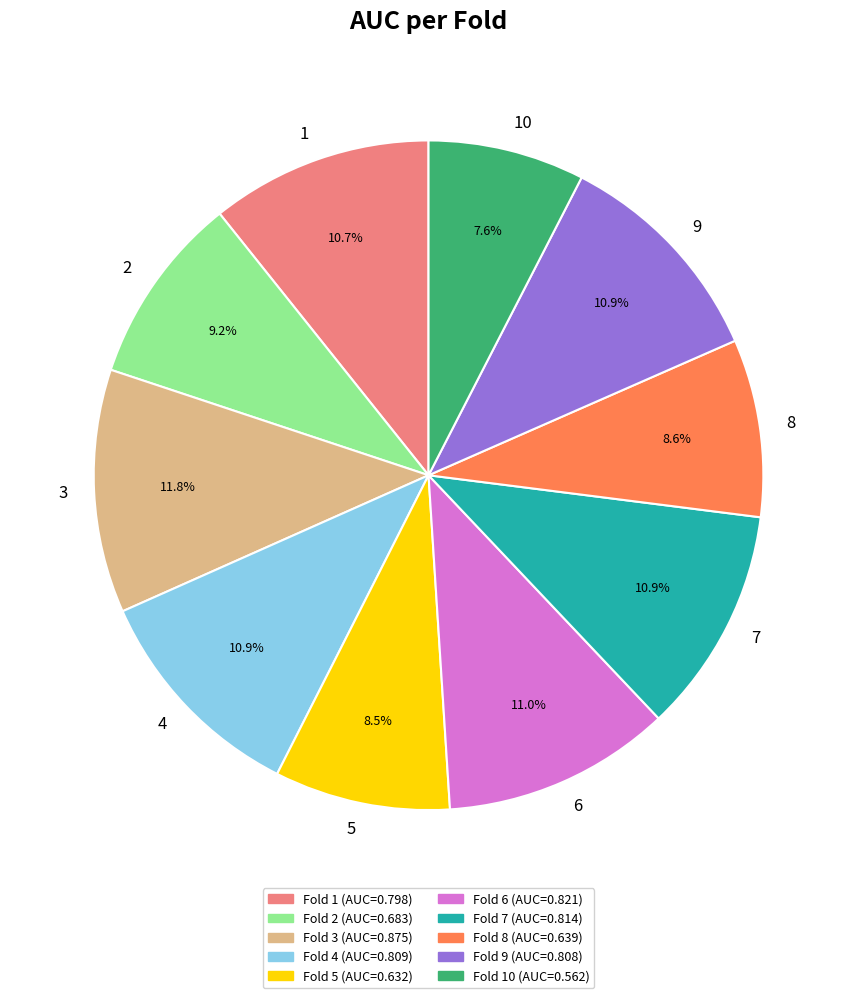

Does any single category account for the majority?

No